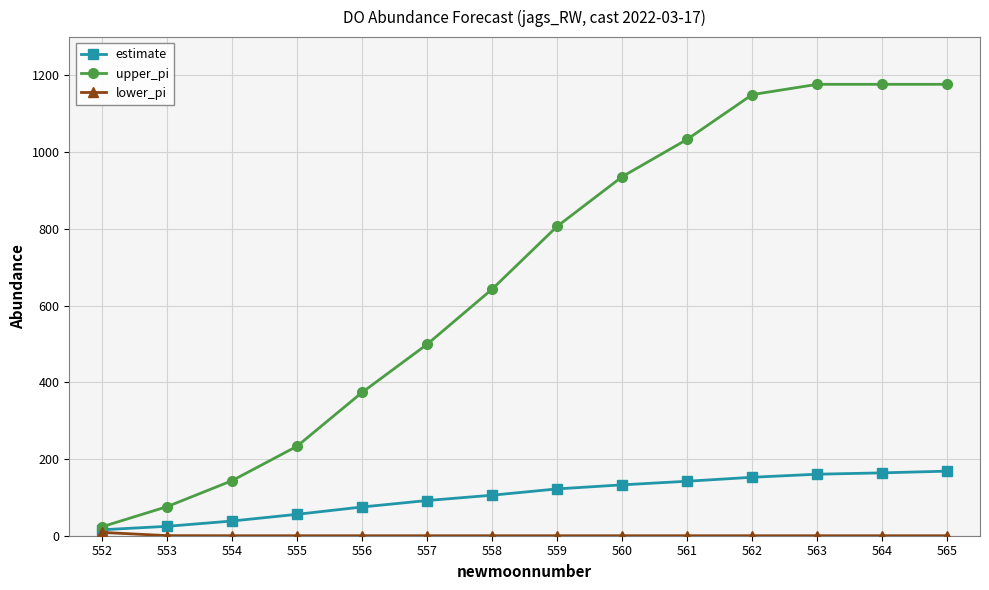

Which series has the largest total across all categories?

upper_pi